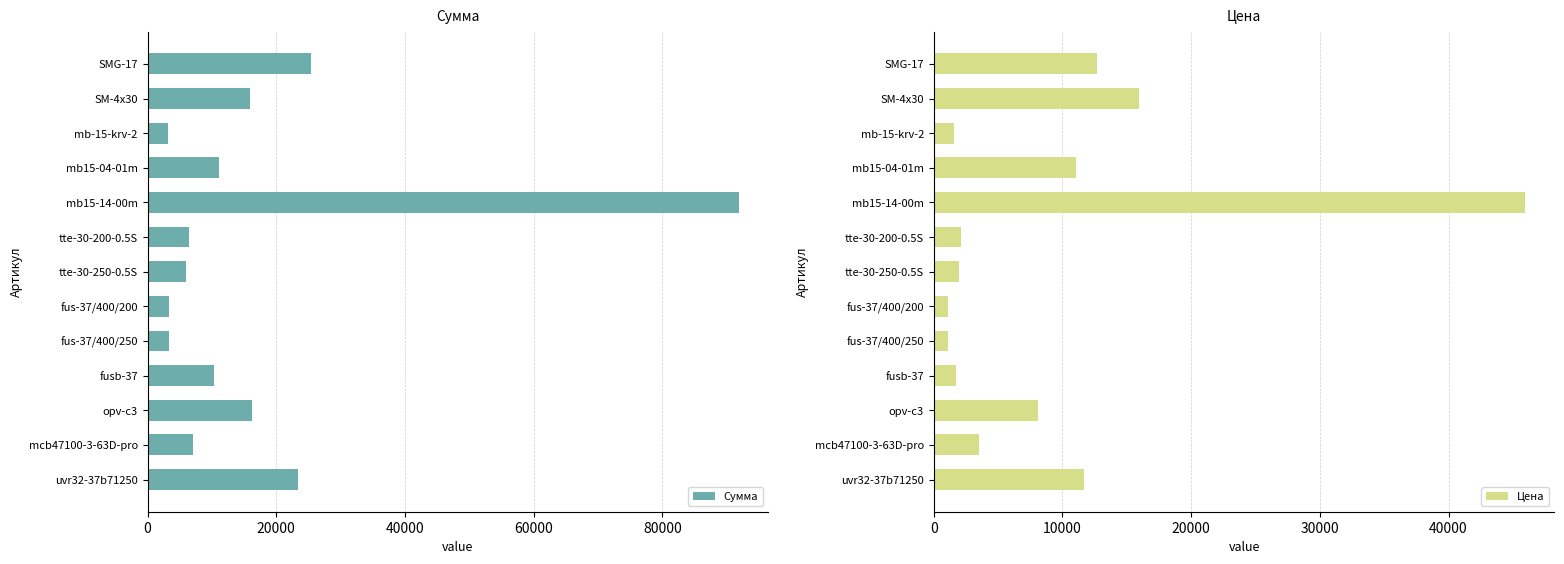

What is the difference between the second highest and second lowest values in the Сумма series?

22006.5